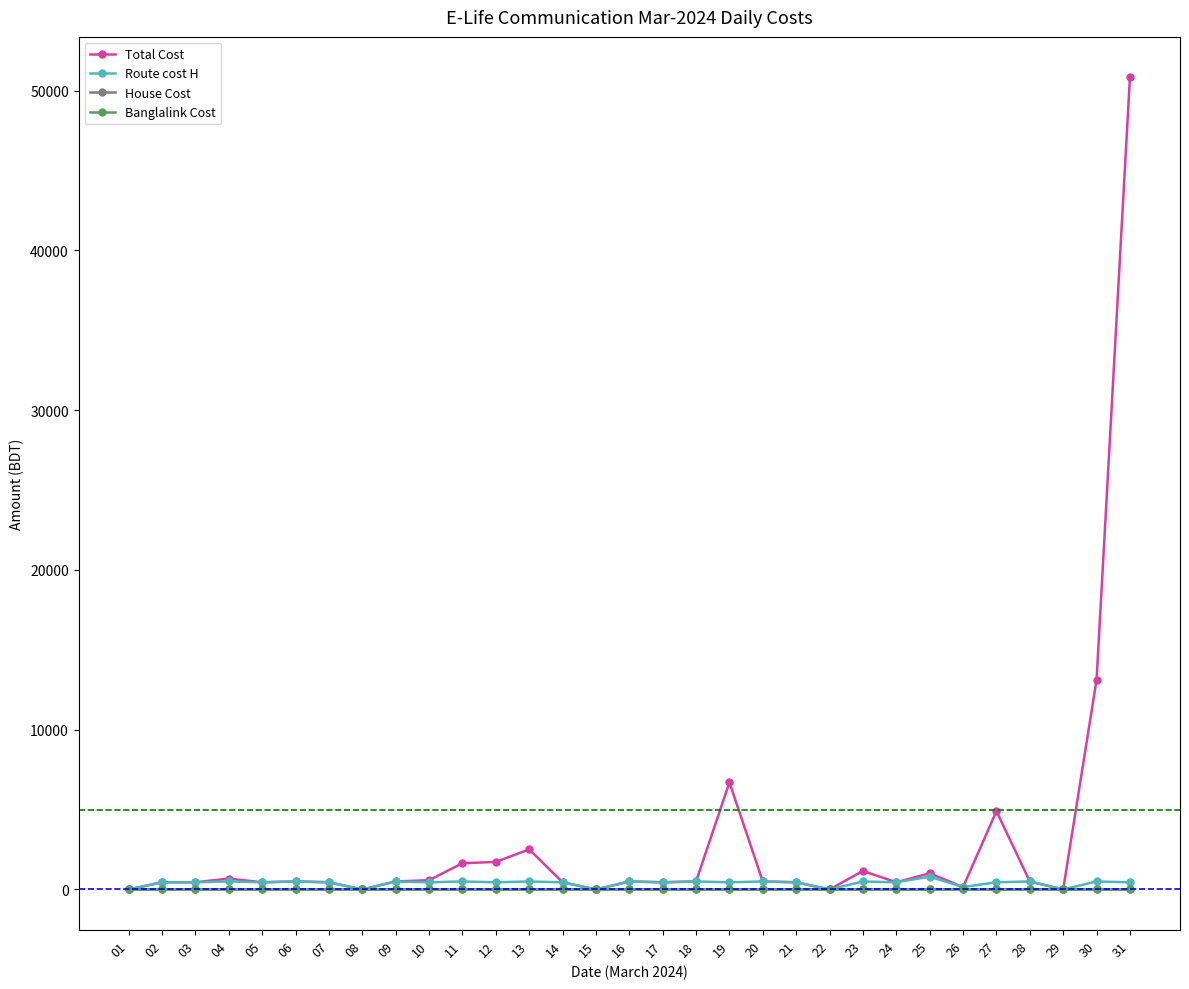

Reading right to left, extract all data points from this chart.

Total Cost: 31=50816	30=13119	29=0	28=500	27=4900	26=150	25=1010	24=450	23=1160	22=0	21=450	20=500	19=6700	18=500	17=450	16=500	15=0	14=450	13=2510	12=1725	11=1640	10=580	09=500	08=0	07=450	06=500	05=450	04=680	03=450	02=450	01=0
Route cost H: 31=450	30=500	29=0	28=500	27=450	26=150	25=800	24=450	23=500	22=0	21=450	20=500	19=450	18=500	17=450	16=500	15=0	14=450	13=500	12=450	11=500	10=450	09=500	08=0	07=450	06=500	05=450	04=500	03=450	02=450	01=0
House Cost: 31=0	30=0	29=0	28=0	27=0	26=0	25=0	24=0	23=0	22=0	21=0	20=0	19=0	18=0	17=0	16=0	15=0	14=0	13=0	12=0	11=0	10=0	09=0	08=0	07=0	06=0	05=0	04=0	03=0	02=0	01=0
Banglalink Cost: 31=0	30=0	29=0	28=0	27=0	26=0	25=0	24=0	23=0	22=0	21=0	20=0	19=0	18=0	17=0	16=0	15=0	14=0	13=0	12=0	11=0	10=0	09=0	08=0	07=0	06=0	05=0	04=0	03=0	02=0	01=0